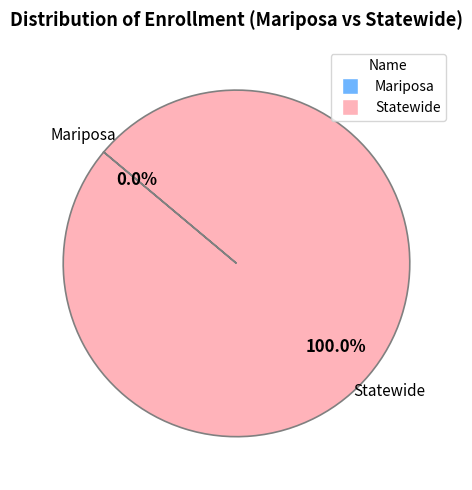

Is there any slice that represents more than half of the pie?

Yes